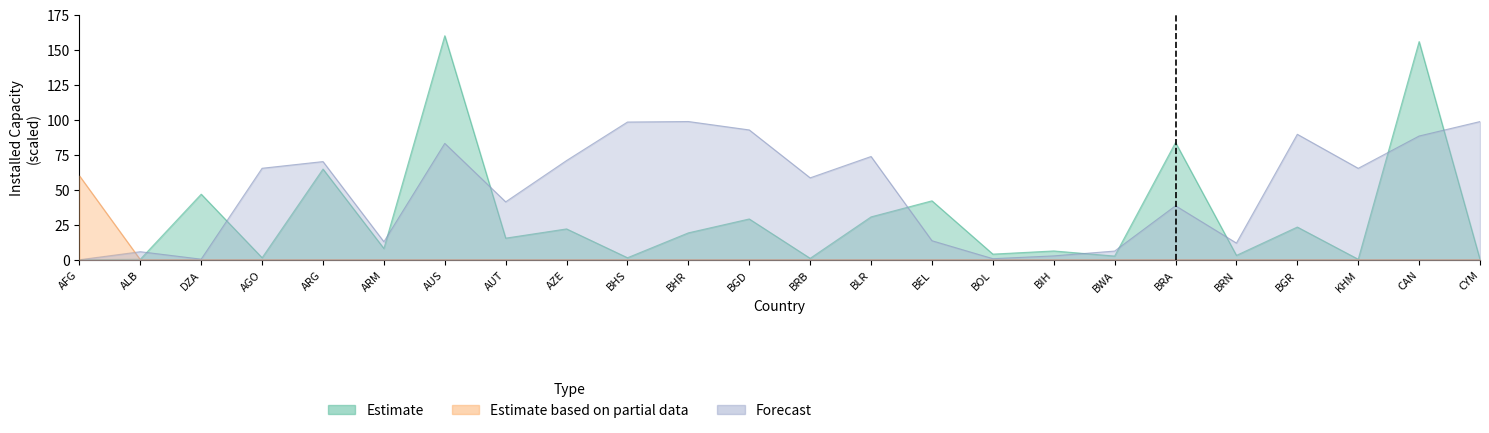

Which series has the widest spread of values?

Estimate